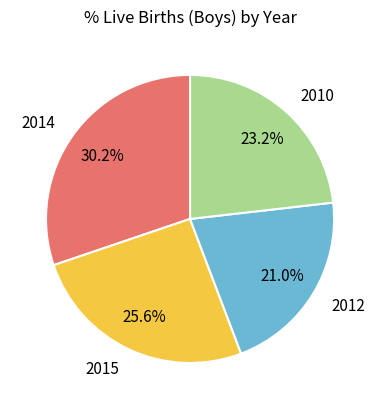

Does any single category account for the majority?

No